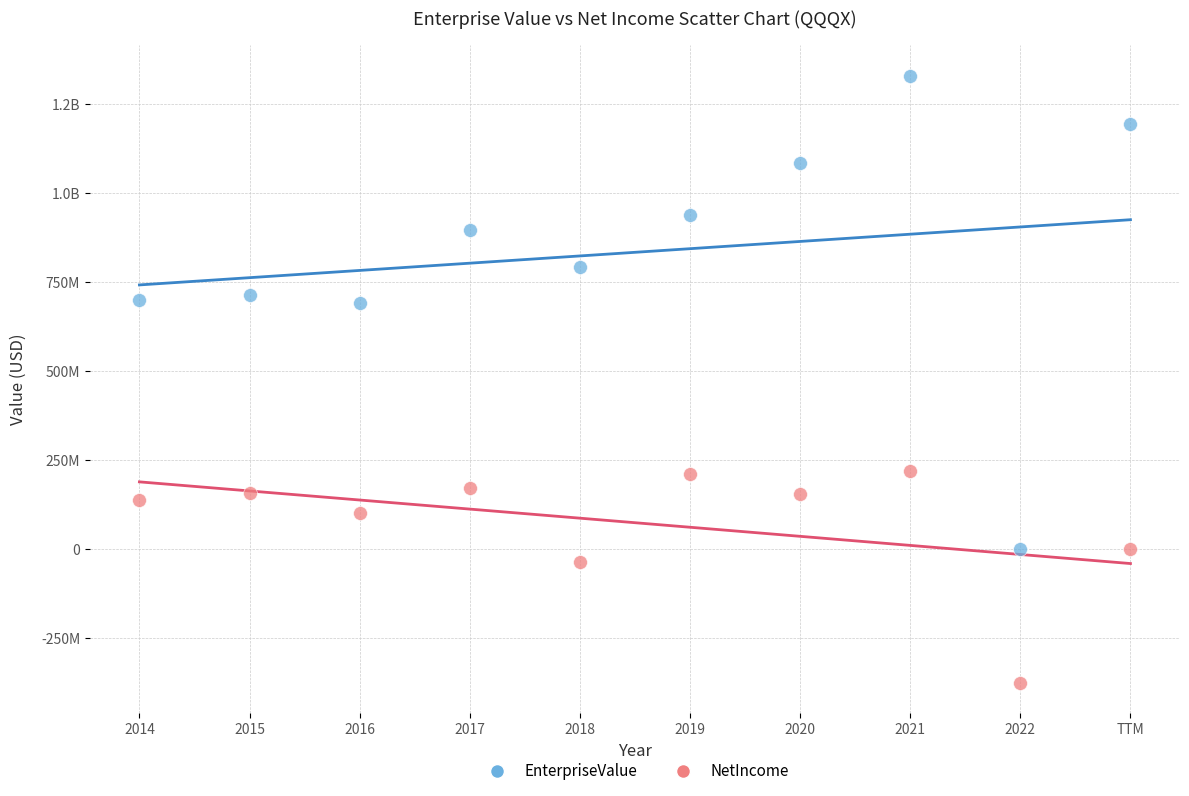

What are all the series names shown in the legend?

EnterpriseValue, NetIncome